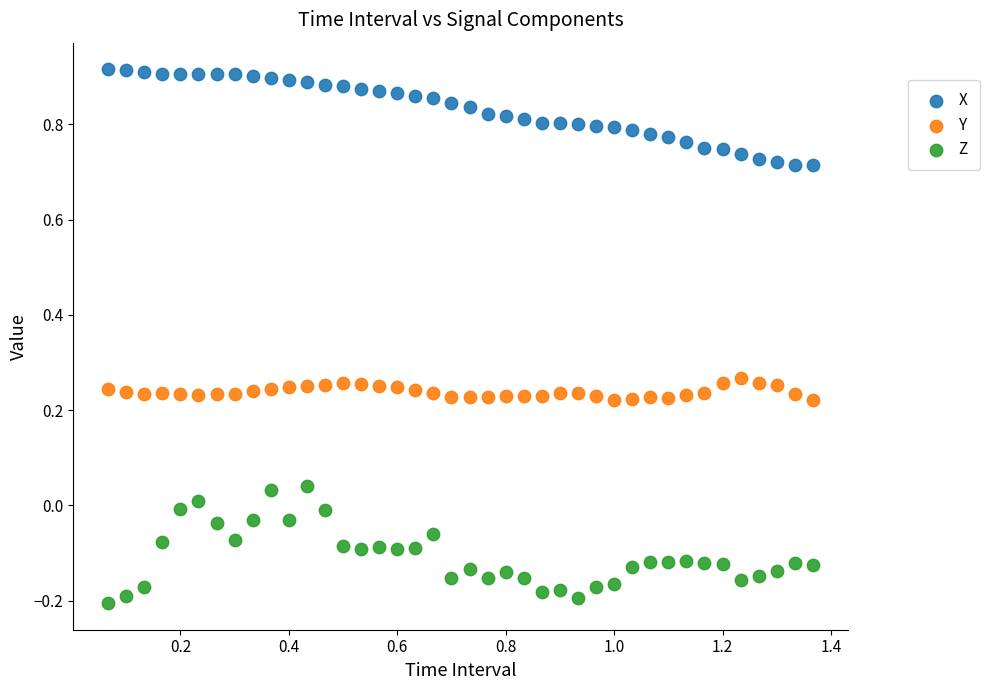

Which series has the largest Y range (max minus min)?

Z